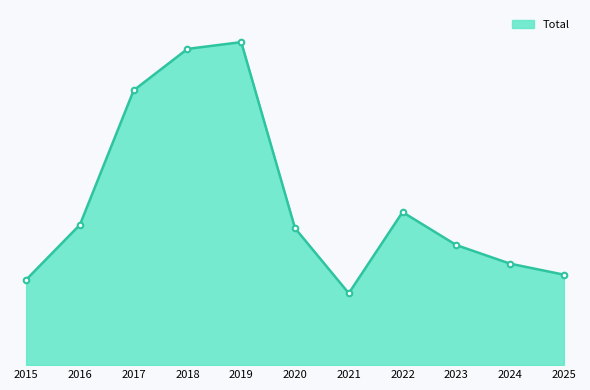

True or false: the data shows 180 at 2019.

False